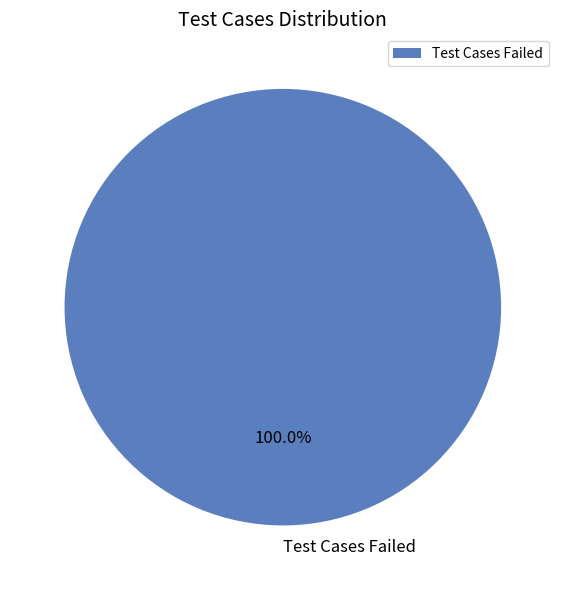

How many slices are in this pie chart?

1